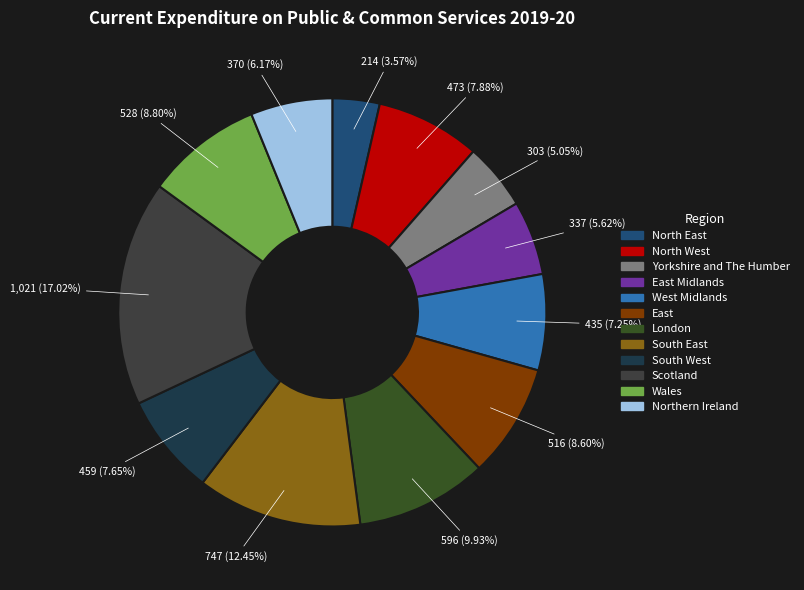

Is Wales the majority of the pie?

No